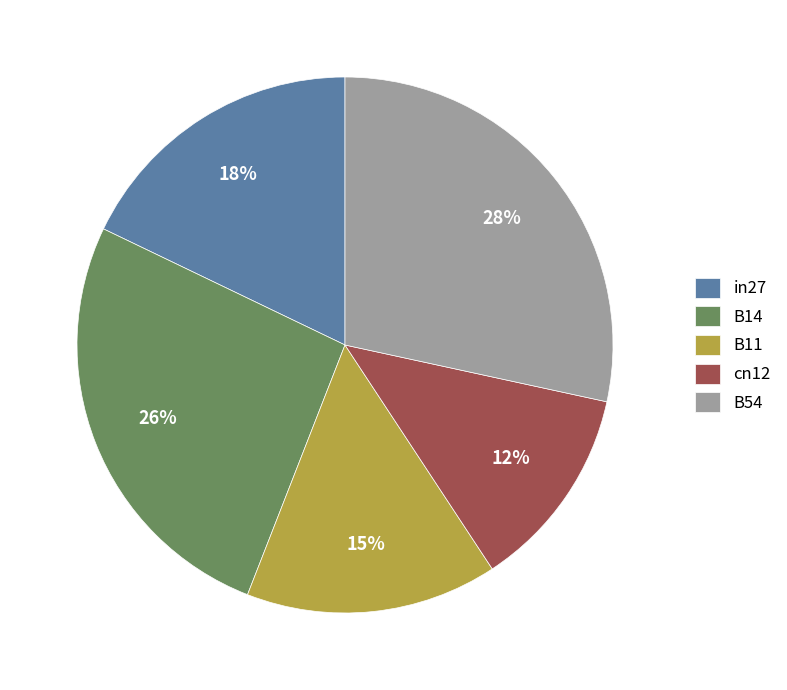

Rank the categories by value from lowest to highest.

cn12, B11, in27, B14, B54